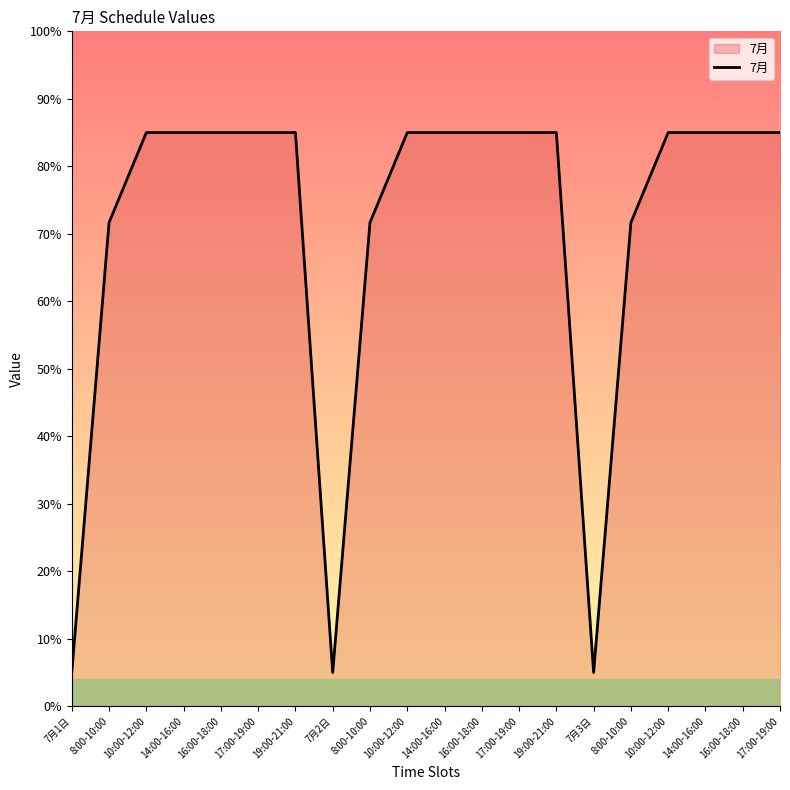

Reading right to left, extract all data points from this chart.

85.0	85.0	85.0	85.0	71.7	5.0	85.0	85.0	85.0	85.0	85.0	71.7	5.0	85.0	85.0	85.0	85.0	85.0	71.7	5.0